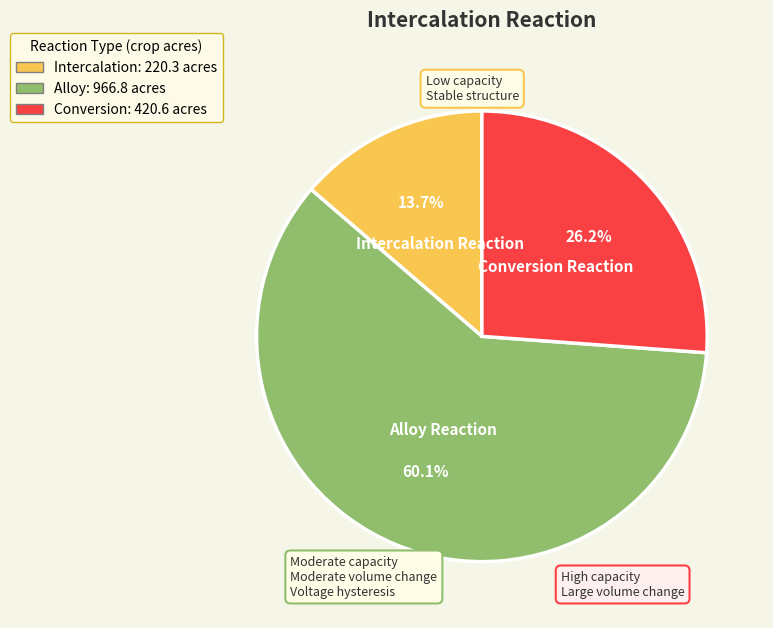

Count the number of slices in the pie.

3